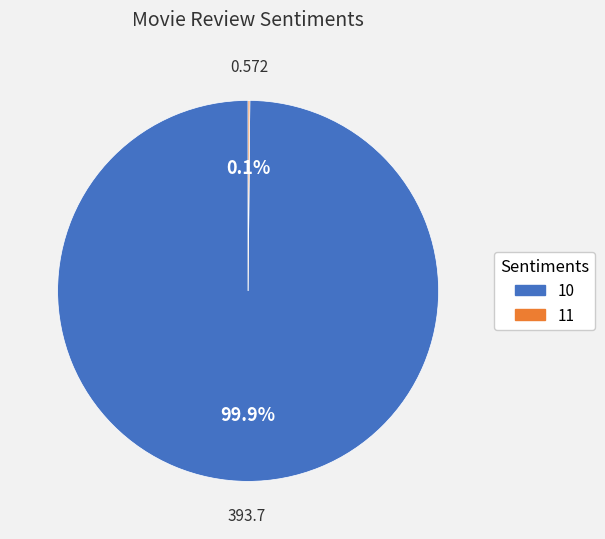

Does any single category account for the majority?

Yes